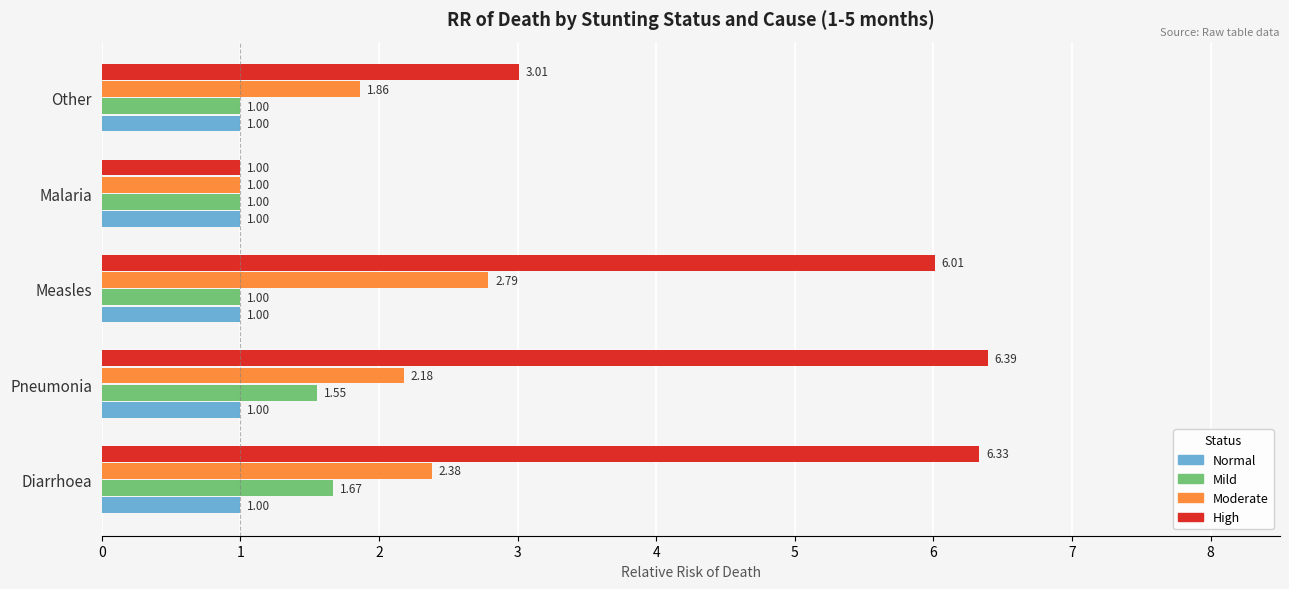

What is the total value across all series at Other?

6.9